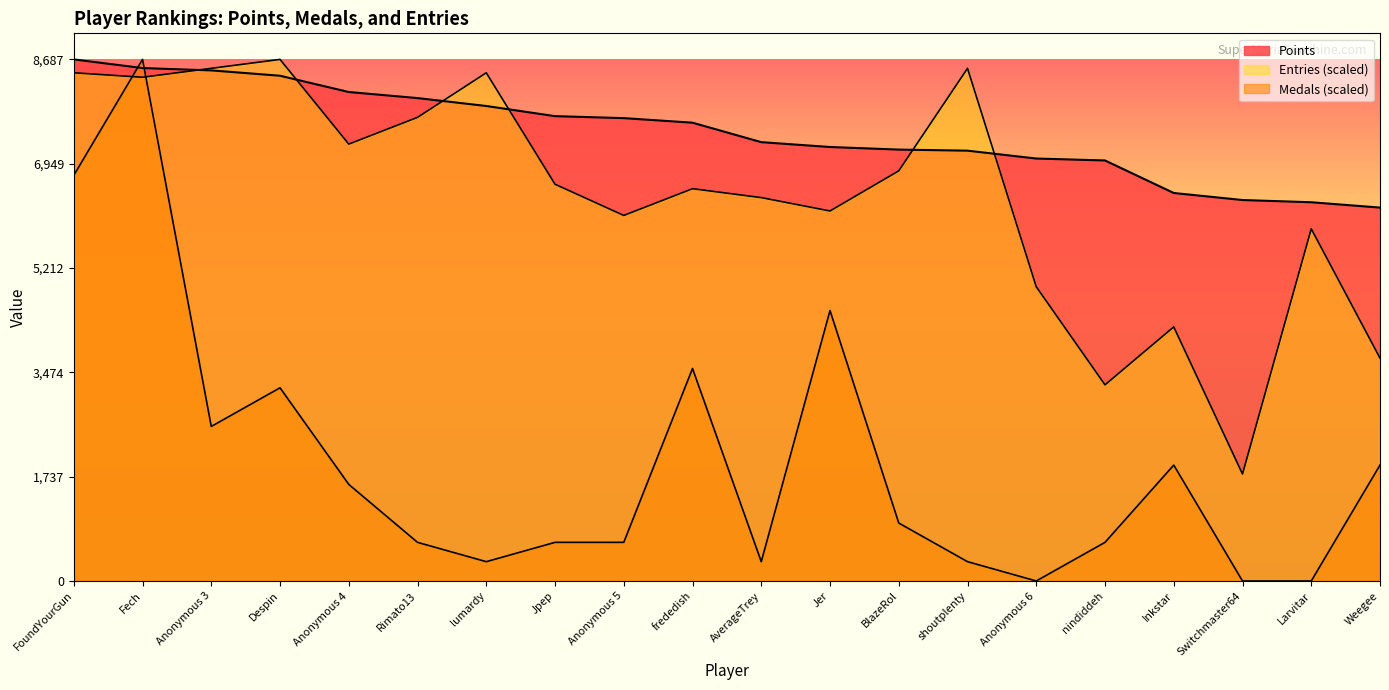

What are all the series names shown in the legend?

Points, Medals, Entries